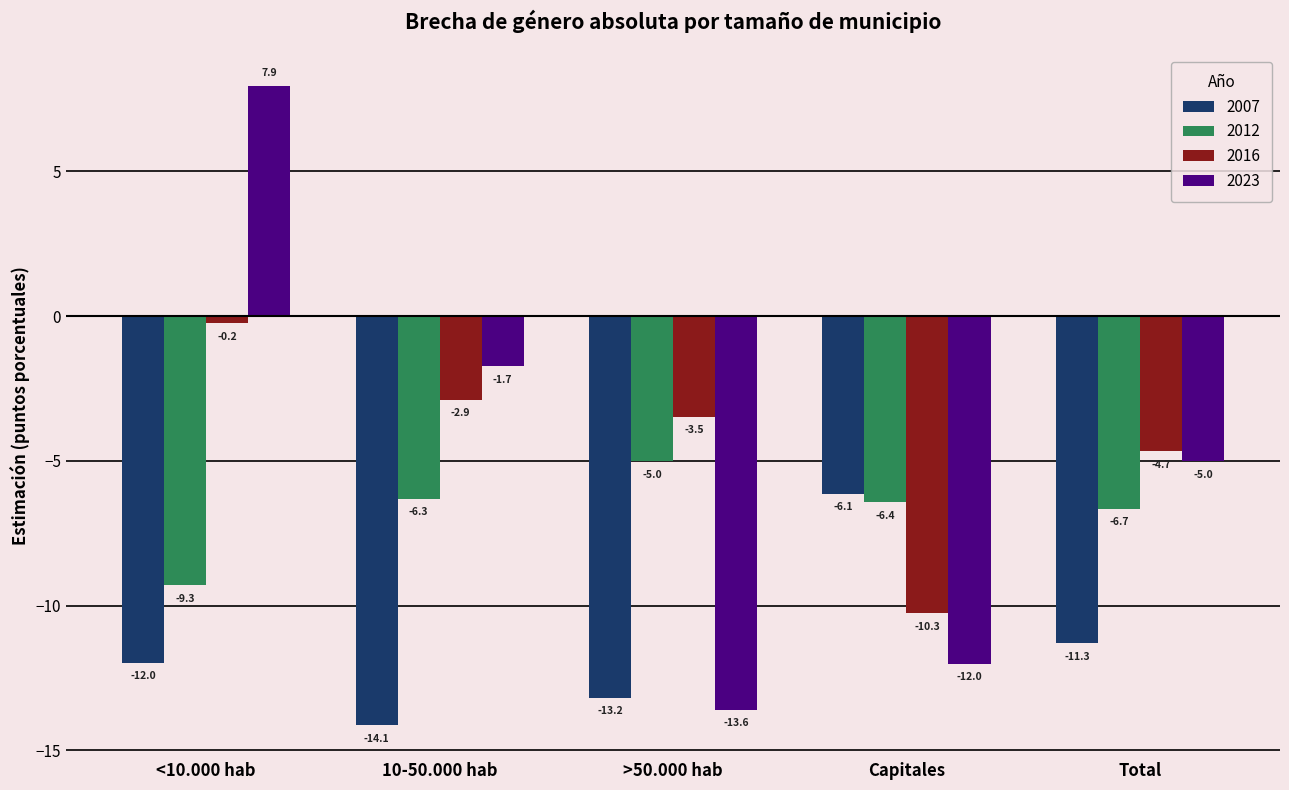

The value of 2016 at Total is -7.9. True or false?

False